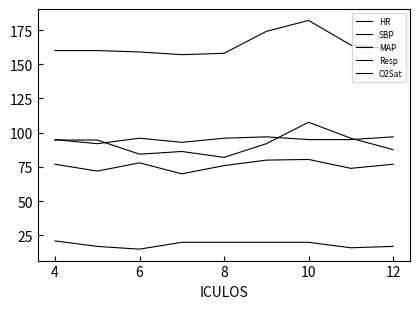

Does the chart have visible grid lines?

No